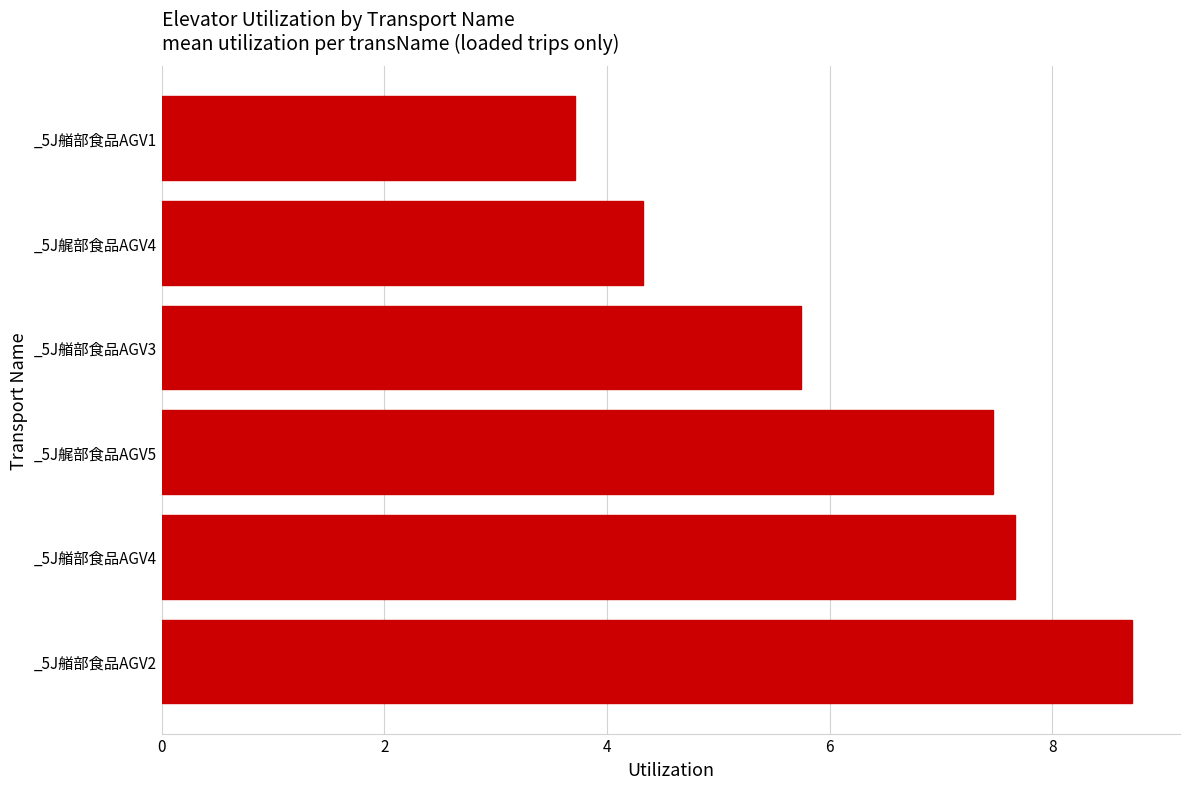

What is the difference between the maximum and minimum values?

5.0